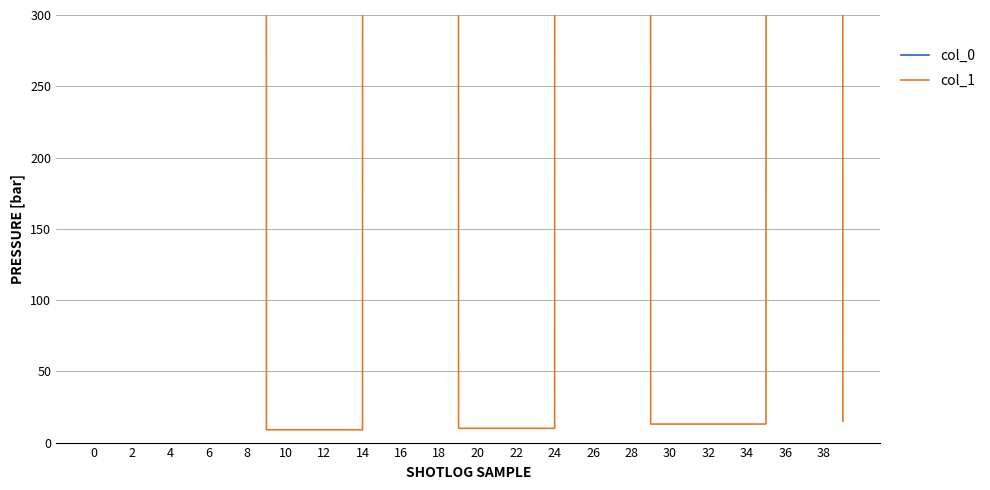

What is the minimum value for col_1?

9